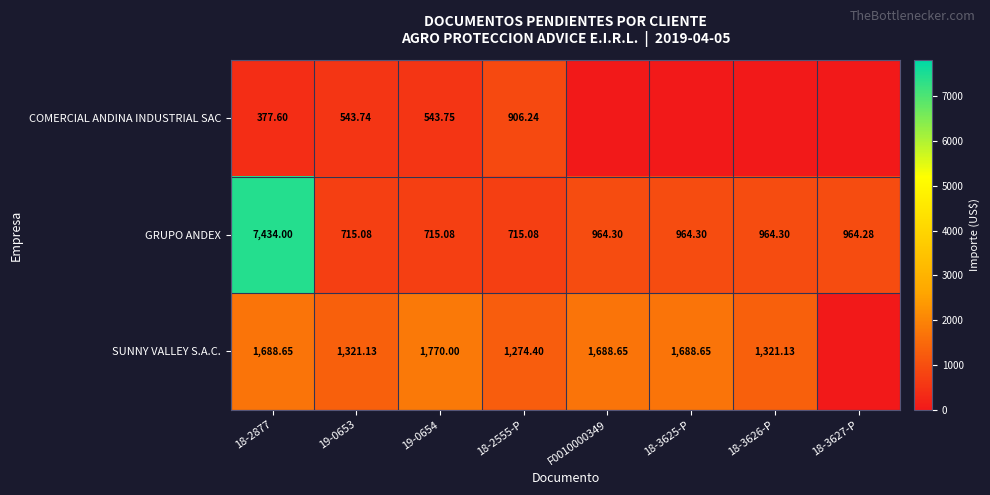

What is the spread (max minus min) of values at 19-0654?

1226.2